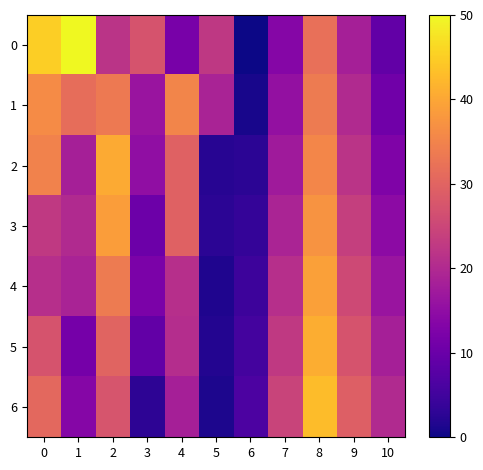

Which series changed the most between 6 and 9?

6